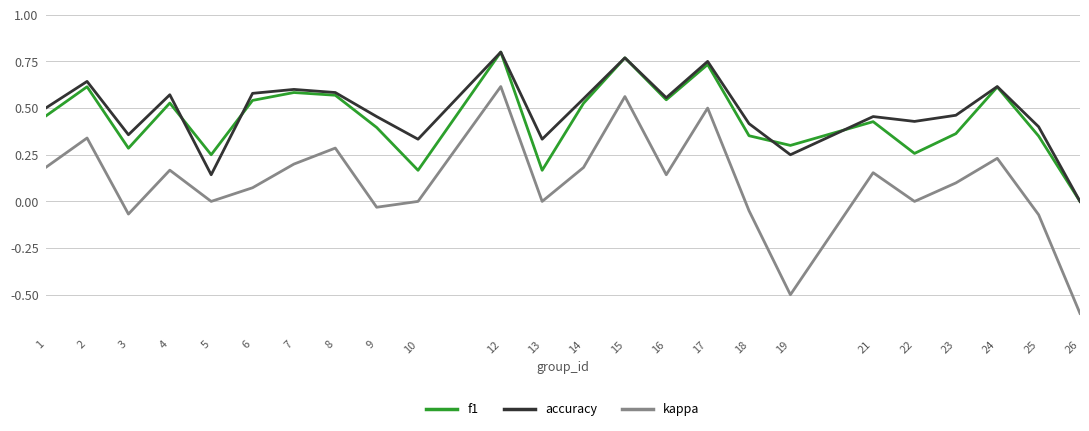

Is the value of kappa at 26 greater than the value of accuracy at 24?

No